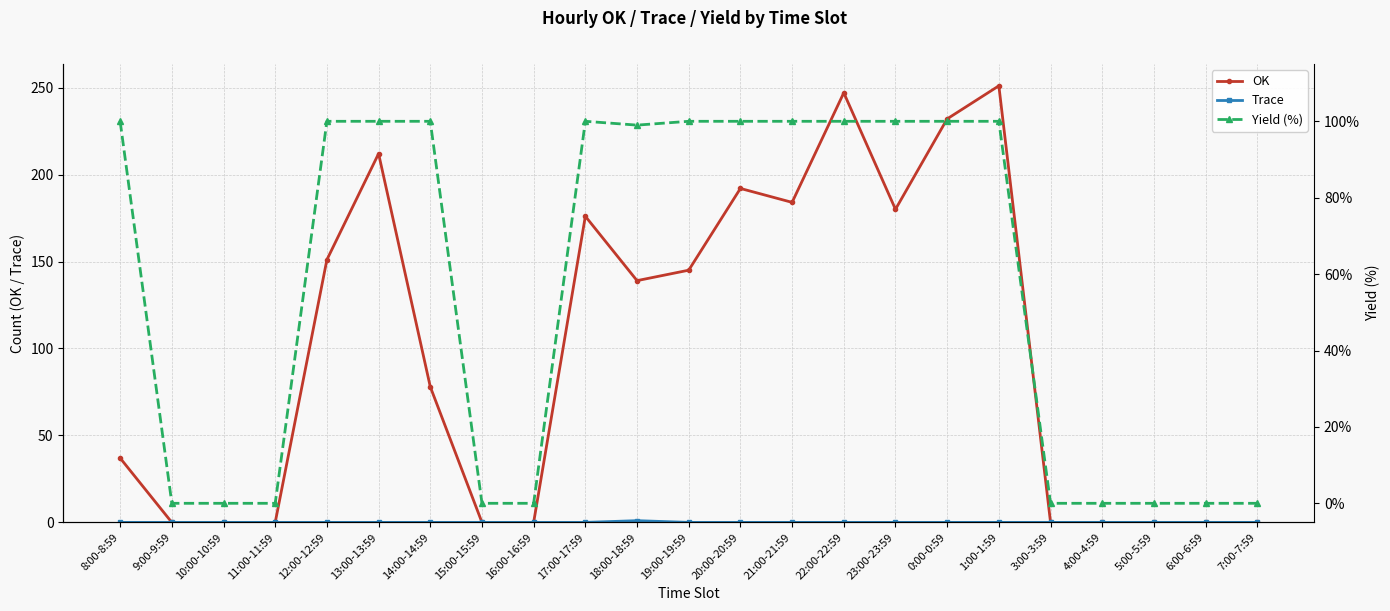

What is the difference between the OK values at 20:00-20:59 and 8:00-8:59?

155